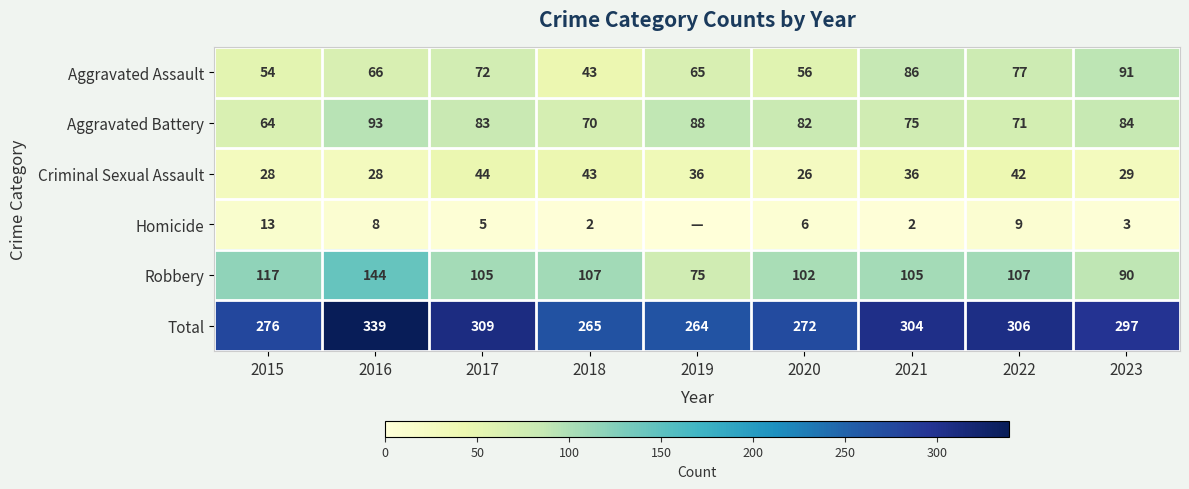

The Homicide series shows 2 at 2021. True or false?

True